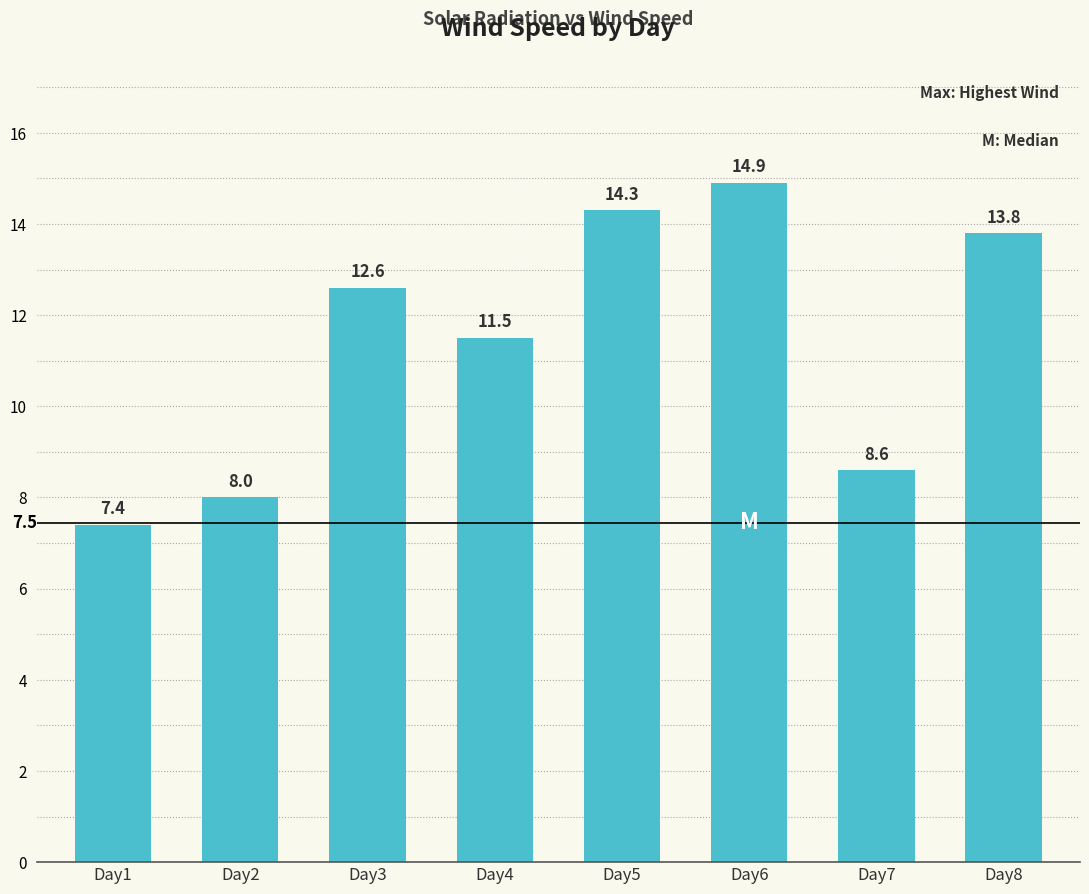

Which category has the lowest value across all series?

Day1